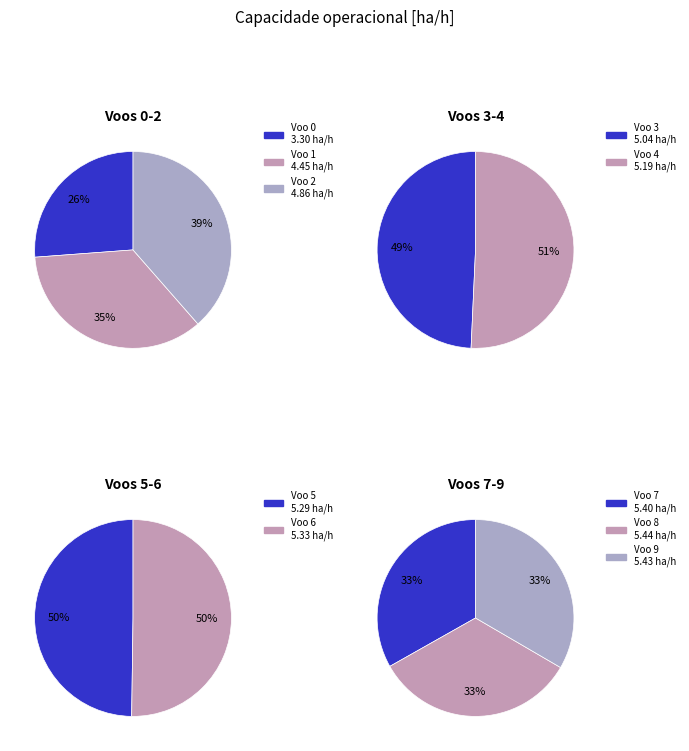

Rank the categories by value from lowest to highest.

0, 1, 2, 3, 4, 5, 6, 7, 9, 8